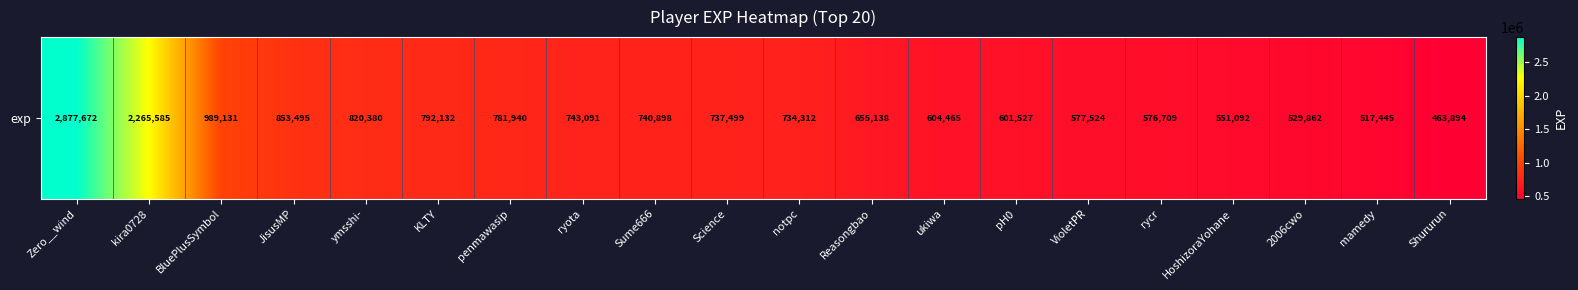

Reading right to left, transcribe all the data shown in this chart.

Shururun=463894	mamedy=517445	2006cwo=529862	HoshizoraYohane=551092	rycr=576709	VioletPR=577524	pH0=601527	ukiwa=604465	Reasongbao=655138	notpc=734312	Science=737499	Sume666=740898	ryota=743091	penmawasip=781940	KLTY=792132	ymsshi-=820380	JisusMP=853495	BluePlusSymbol=989131	kira0728=2265585	Zero__wind=2877672